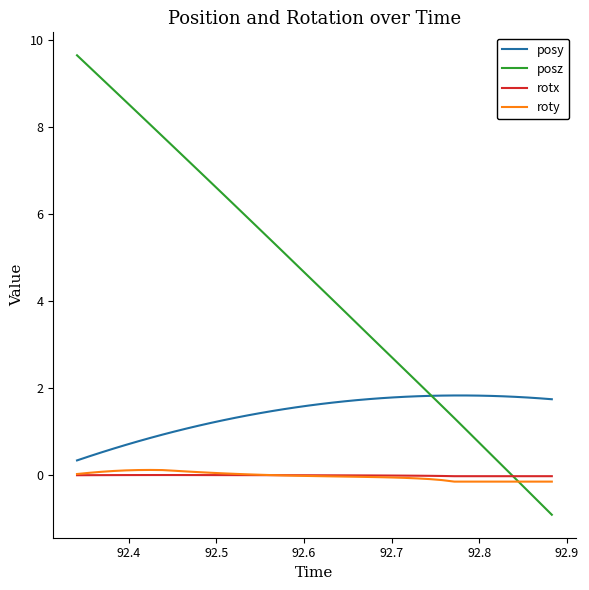

Which series has the widest spread of values?

posz